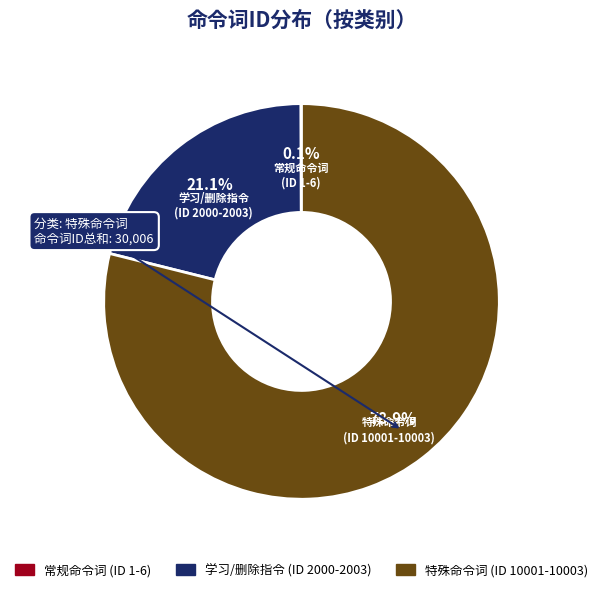

Combined, do 特殊命令词 (ID 10001-10003) and 学习/删除指令 (ID 2000-2003) account for over 50%?

Yes